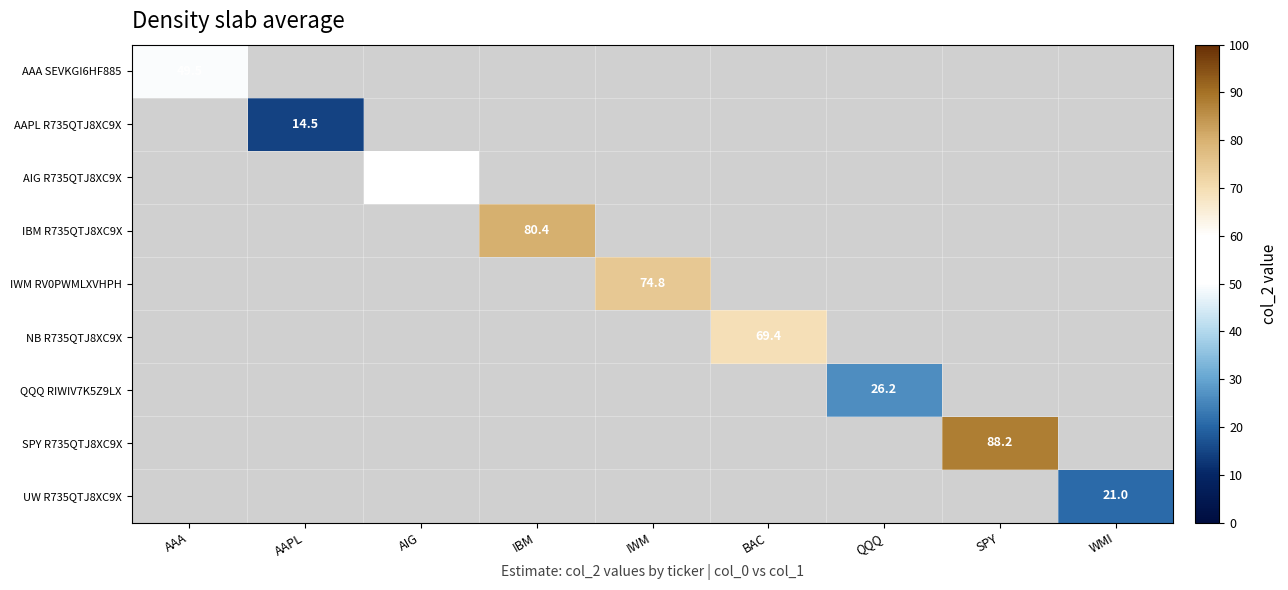

The AAPL R735QTJ8XC9X series shows 20.6 at AAPL. True or false?

False